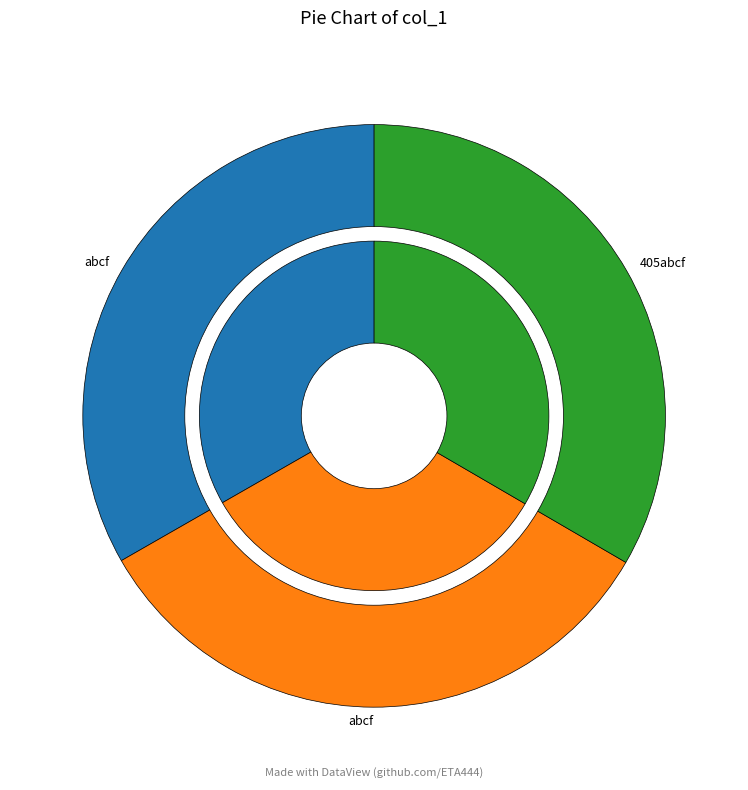

True or false: abcf accounts for 33% of the total.

True